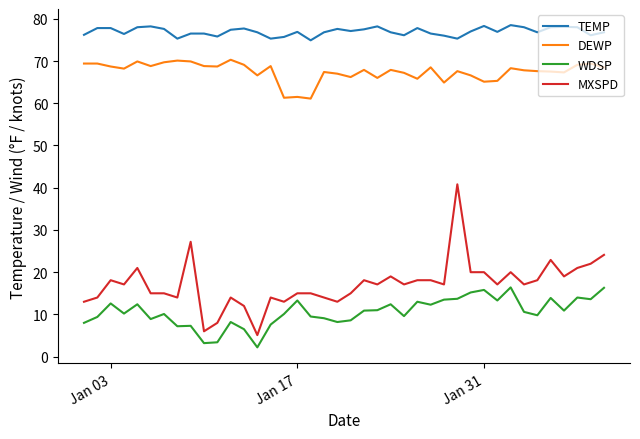

True or false: MXSPD and DEWP cross at least once.

False